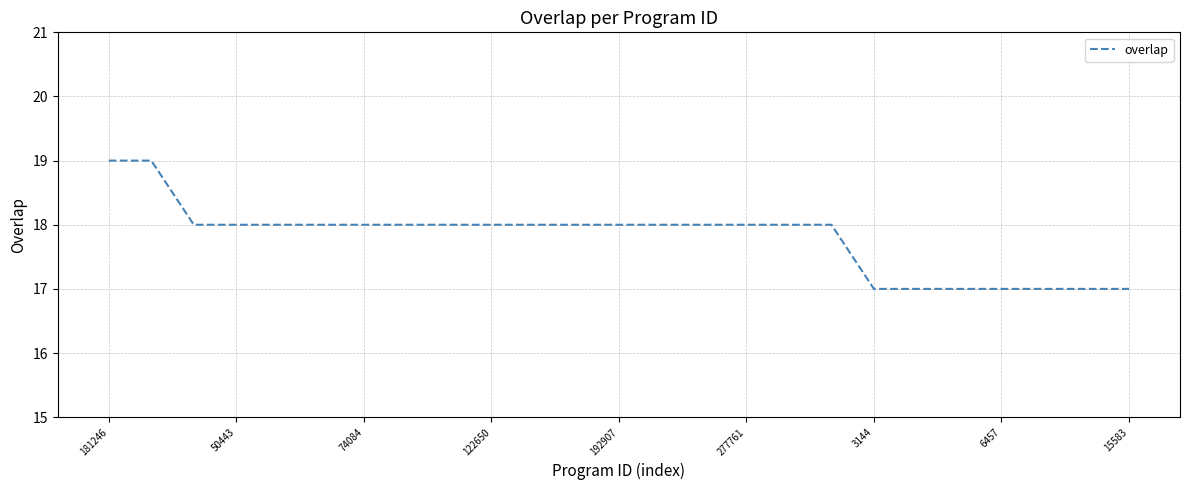

What is the smallest value displayed?

17